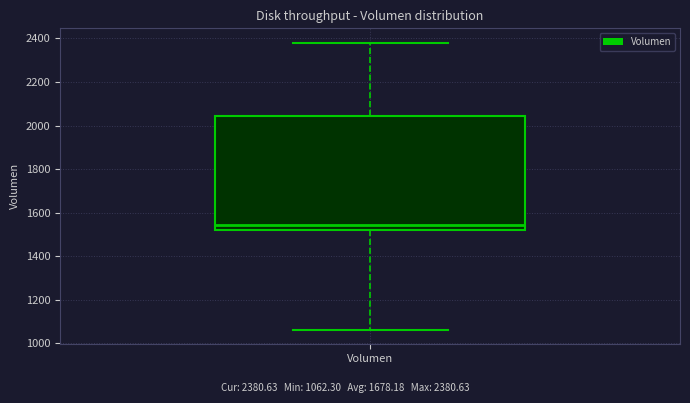

Where is the upper edge of the box for Volumen on the y-axis? The values are not printed on the chart, so give them approximately, as read against the axis.

2040